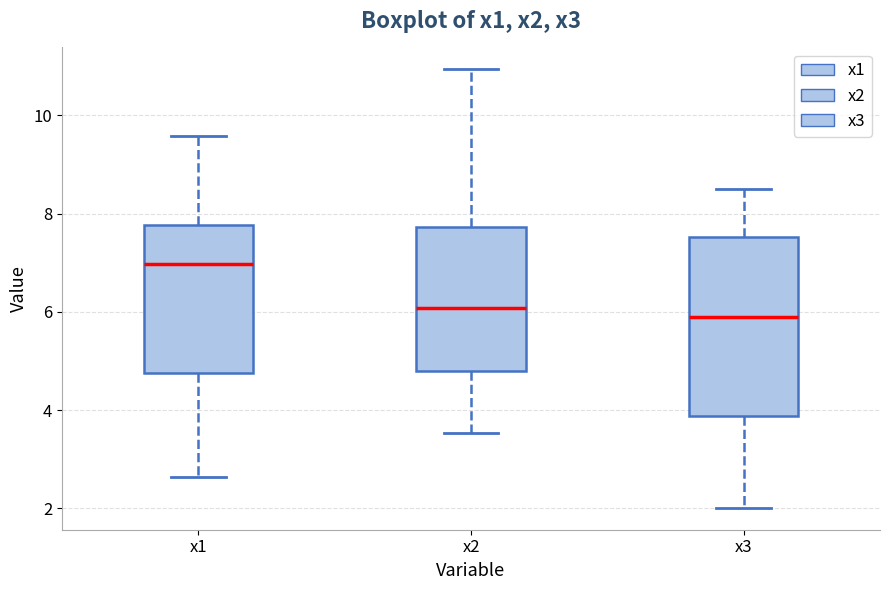

Where is the upper edge of the box for x2 on the y-axis? The values are not printed on the chart, so give them approximately, as read against the axis.

7.8